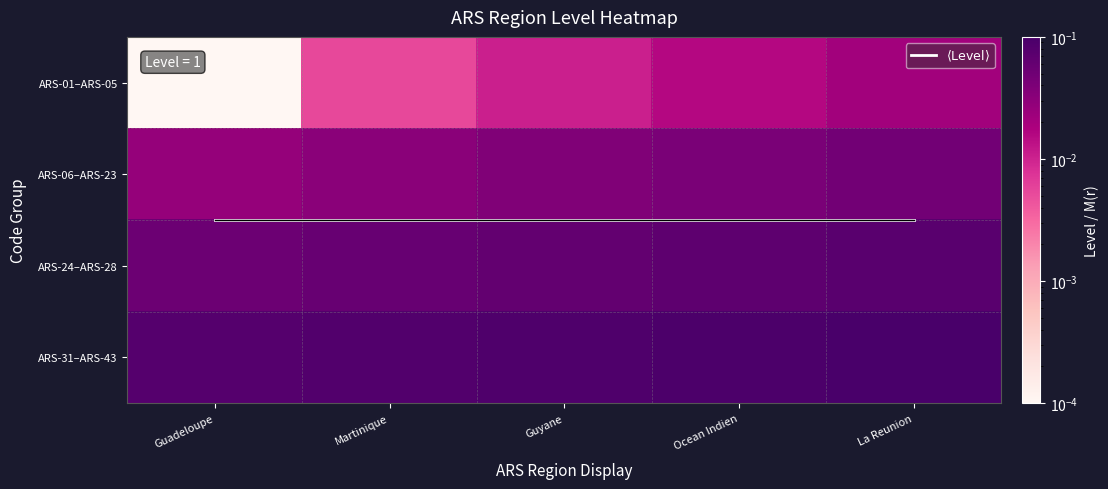

The ARS-01–ARS-05 series shows 0.0 at Ocean Indien. True or false?

False